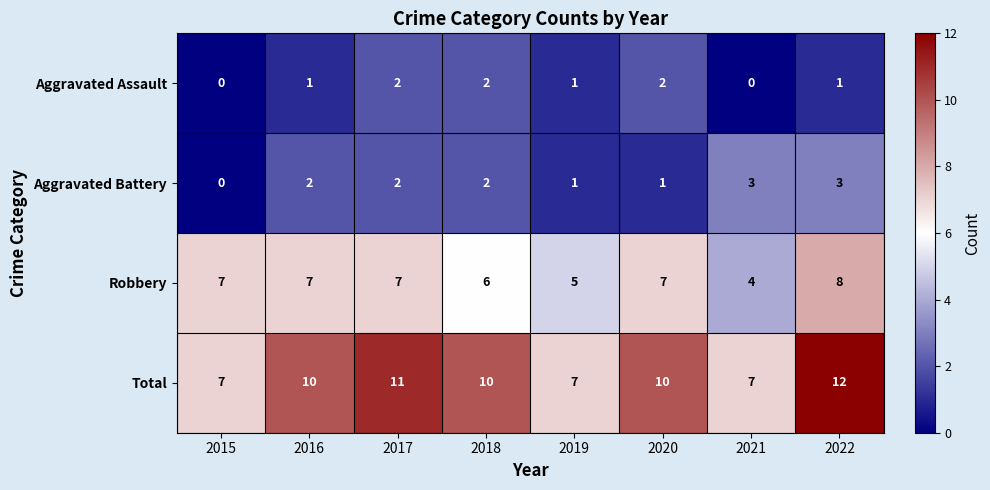

Count the Robbery values in the range 6 to 7.

5